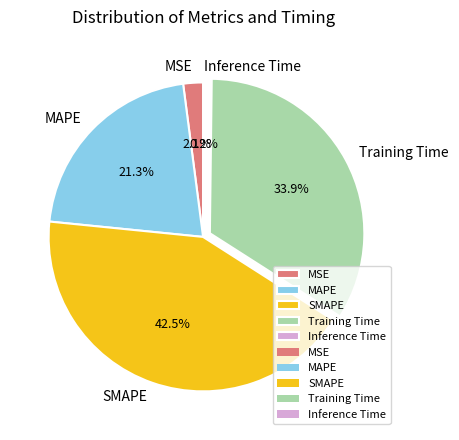

What is the total percentage of MSE and SMAPE?

44.6%